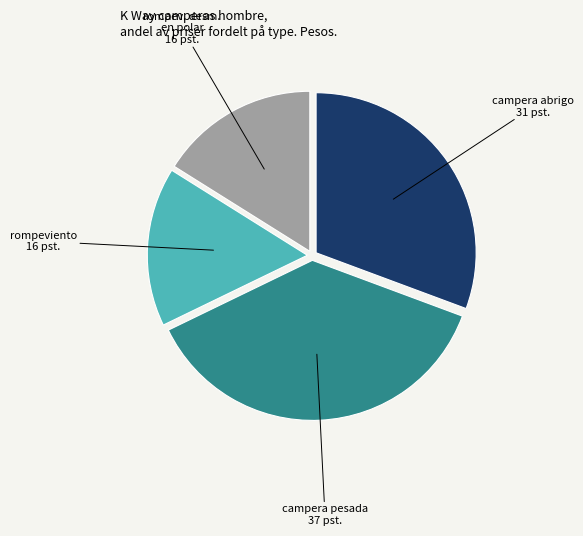

Is there a majority slice in this chart?

No